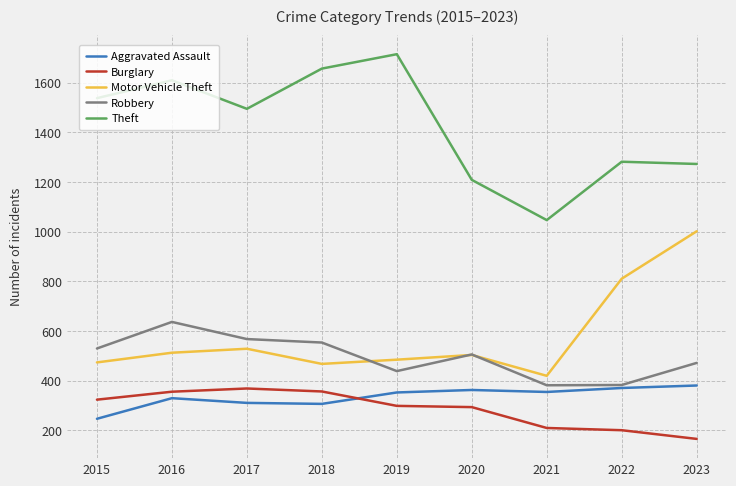

At 2018, list the series in order from smallest to largest.

Aggravated Assault, Burglary, Motor Vehicle Theft, Robbery, Theft